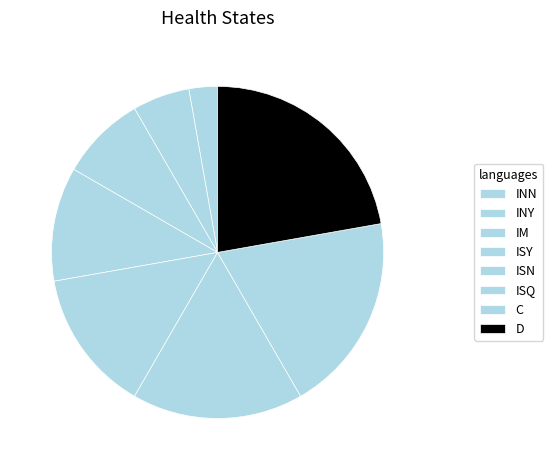

Count the number of slices in the pie.

8